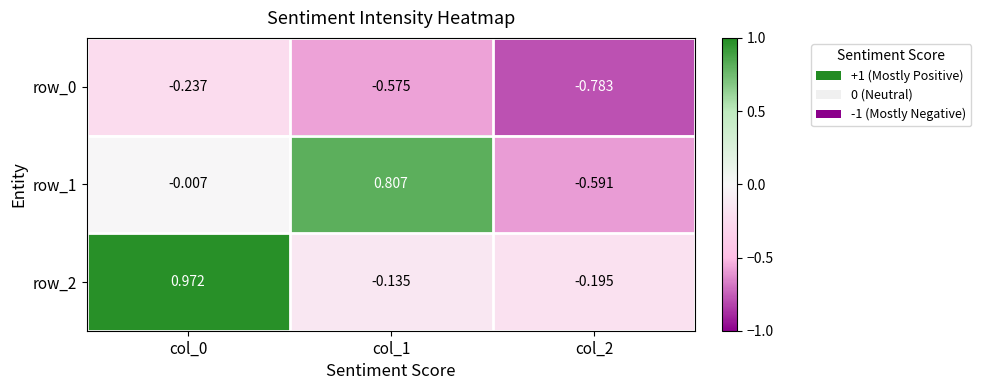

Is the value of row_1 at col_0 greater than the value of row_0 at col_2?

Yes